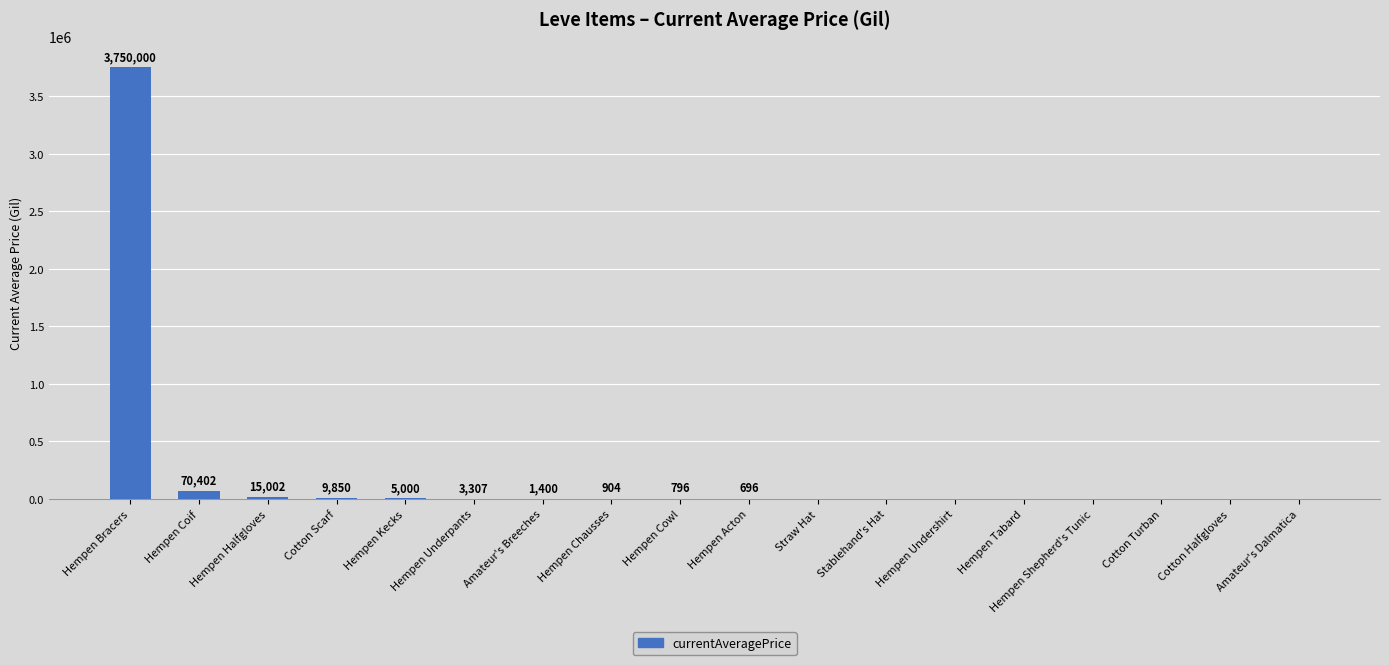

True or false: the data shows 15002.0 at Hempen Halfgloves.

True